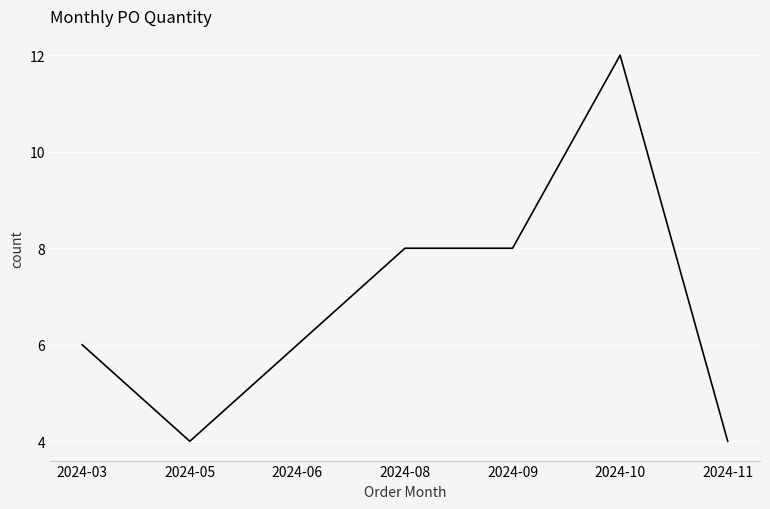

Reading left to right, what are all the values shown in this chart?

6	4	6	8	8	12	4